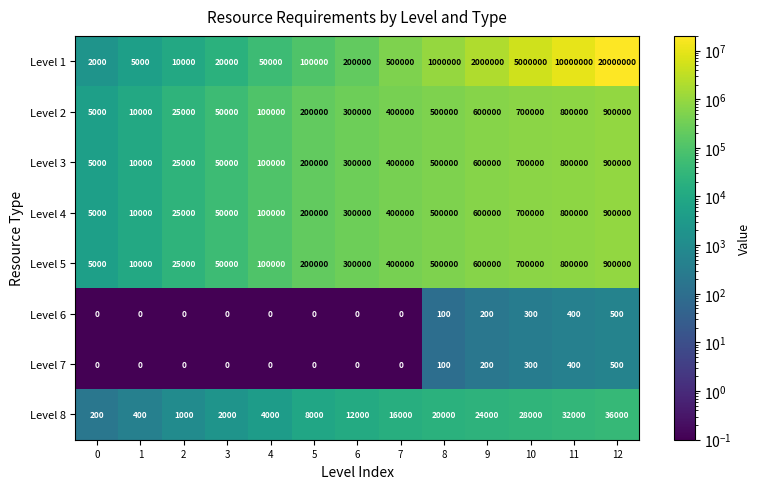

The value of Level 4 at 4 is 51258. True or false?

False